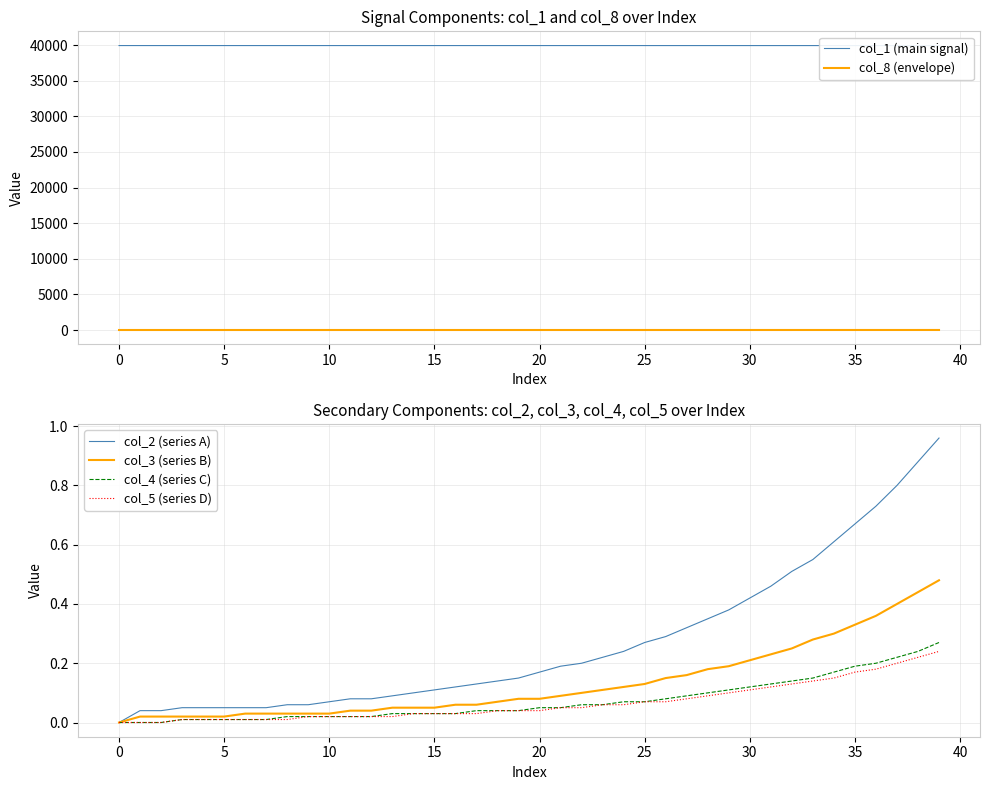

Which series has the largest total across all categories?

col_1 (main signal)